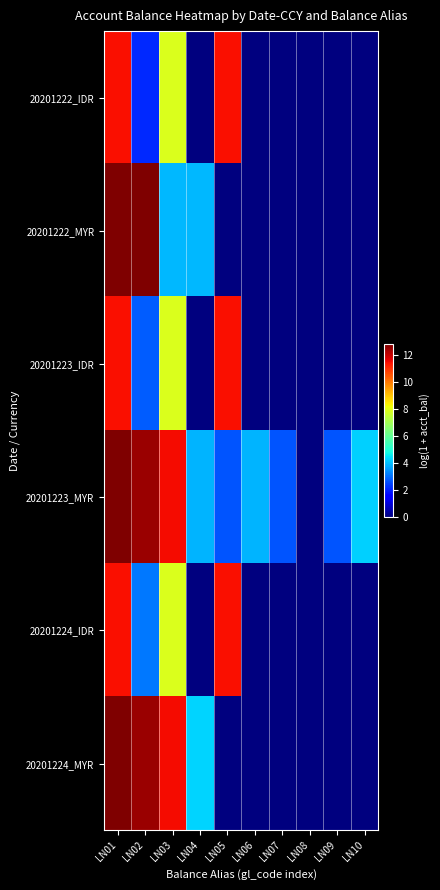

Count the number of data series in this chart.

6